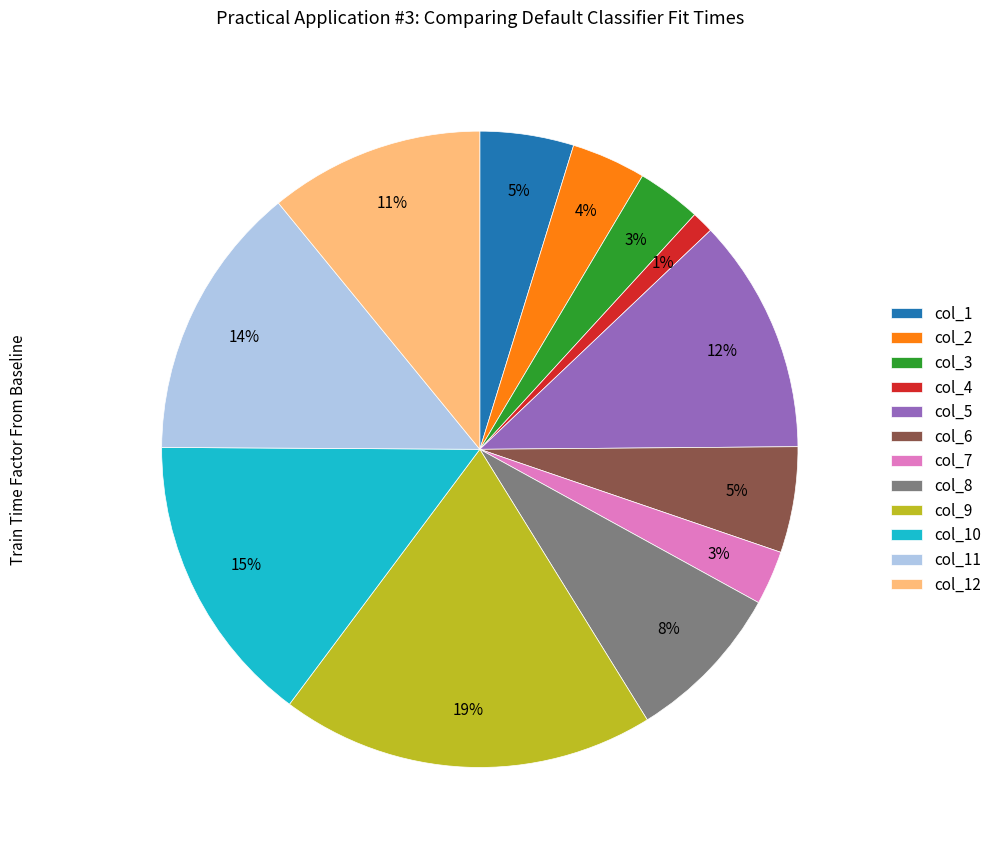

The col_12 slice represents 11% of the pie. True or false?

True